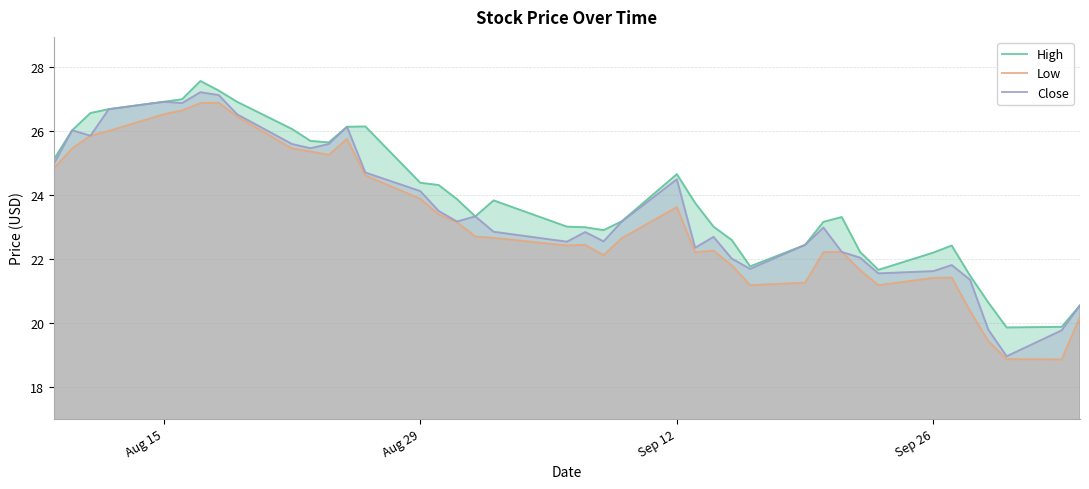

True or false: Low and High intersect in this chart.

False